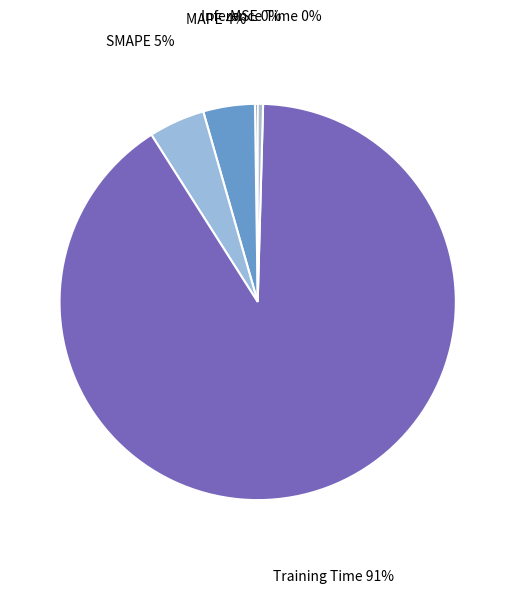

Rank the categories by value from lowest to highest.

MSE, Inference Time, MAPE, SMAPE, Training Time